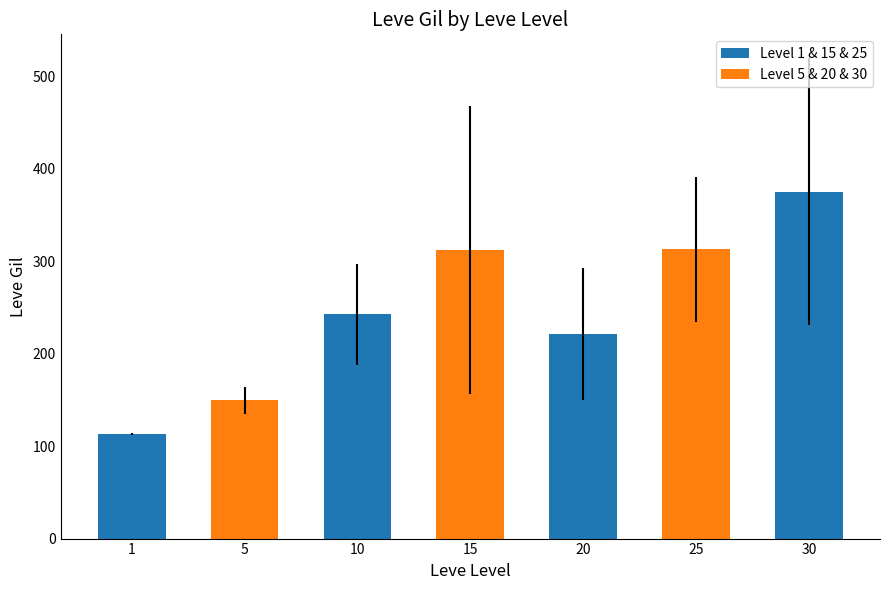

Is it true that the value at 1 is 47.9?

False